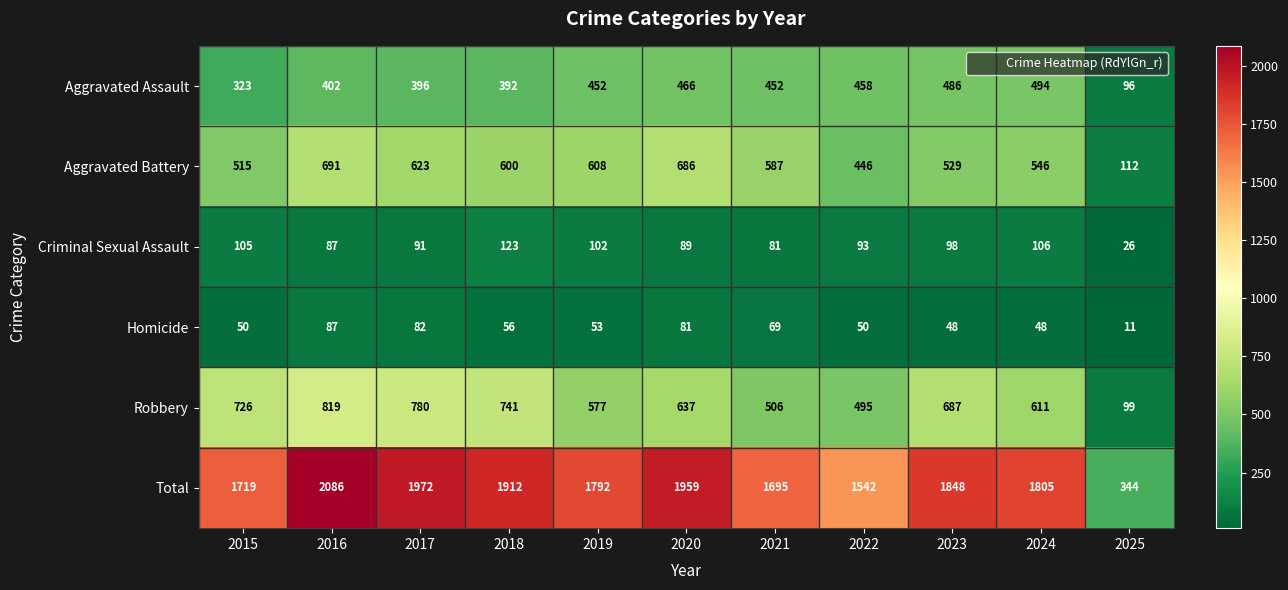

At 2018, list the series in order from largest to smallest.

Total, Robbery, Aggravated Battery, Aggravated Assault, Criminal Sexual Assault, Homicide